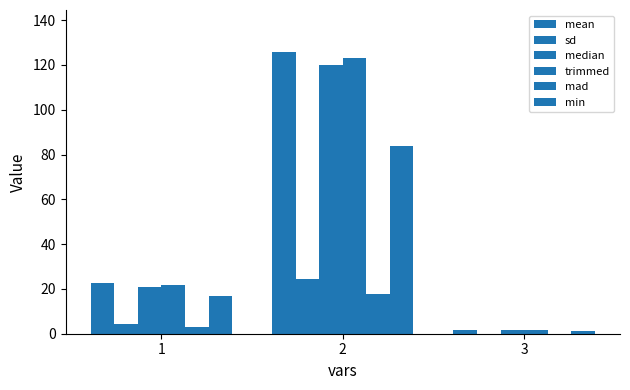

What is the sum of the mad values at 1 and 2?

20.8